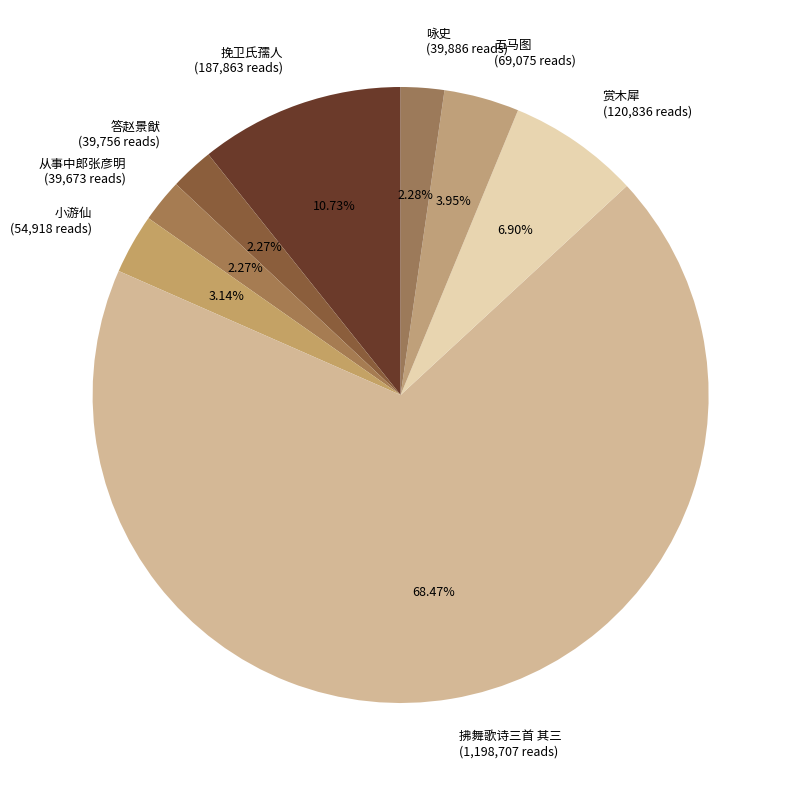

Combined, do 小游仙 (54,918 reads) and 拂舞歌诗三首 其三 (1,198,707 reads) account for over 50%?

Yes